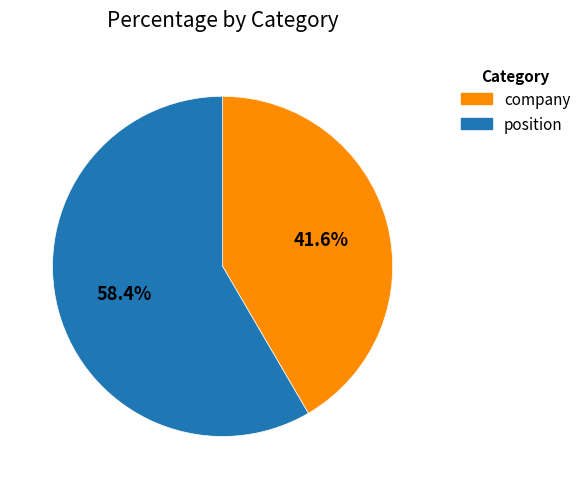

Between position and company, which is larger?

position